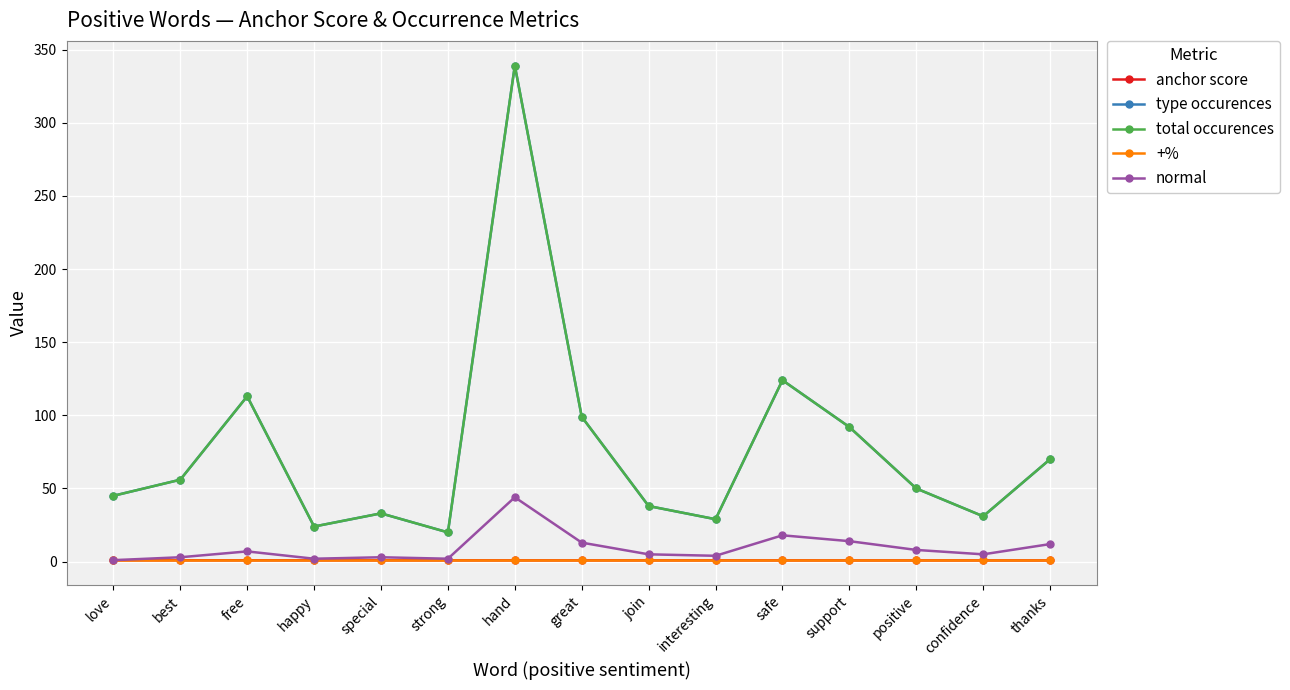

True or false: total occurences and type occurences intersect in this chart.

False